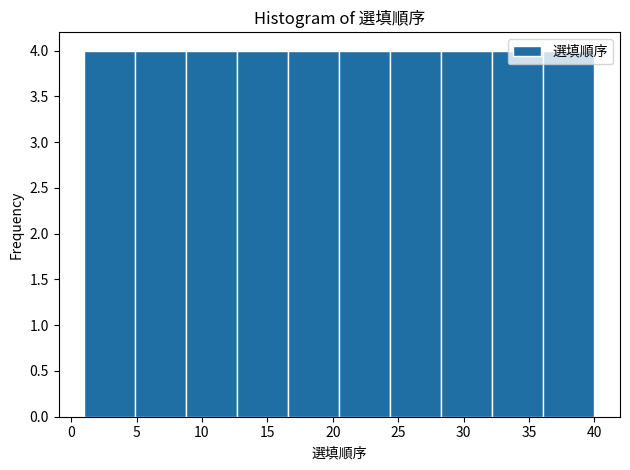

Reading left to right, transcribe this chart: for each bar, give the range it covers on the x-axis and its height. Neither the bar edges nor the heights are printed on the chart, so give them approximately, as read against the axes.

1.0 to 4.9: 4
4.9 to 8.8: 4
8.8 to 12.7: 4
12.7 to 16.6: 4
16.6 to 20.5: 4
20.5 to 24.4: 4
24.4 to 28.3: 4
28.3 to 32.2: 4
32.2 to 36.1: 4
36.1 to 40.0: 4